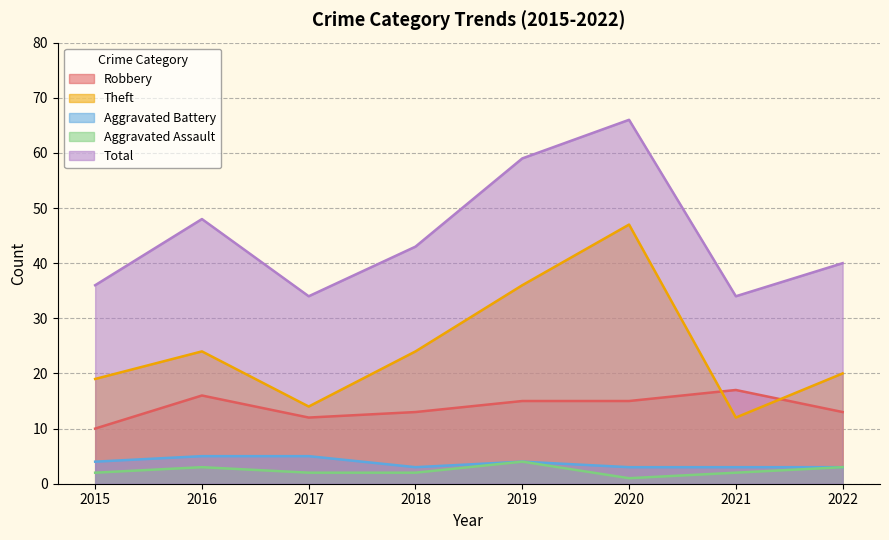

List the series in order of their peak value, lowest first.

Aggravated Assault, Aggravated Battery, Robbery, Theft, Total